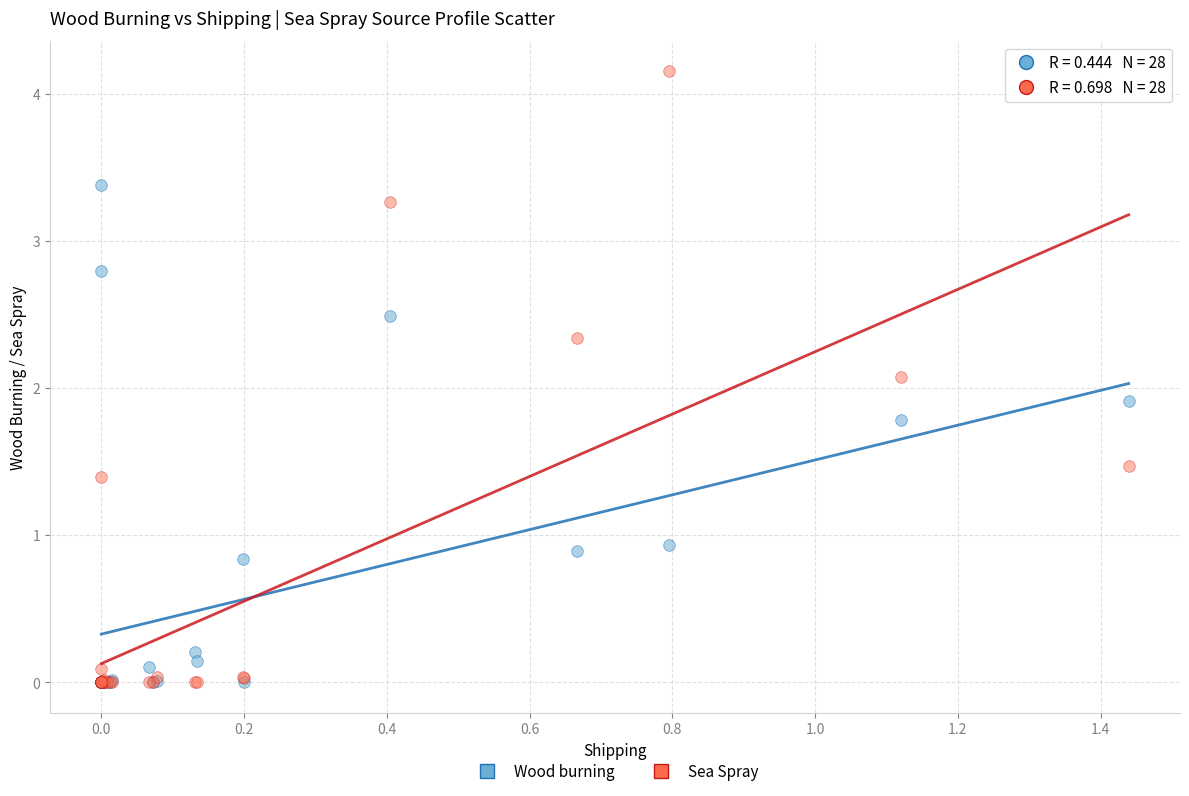

In the Wood burning series, what Y value is closest to 1?

0.9